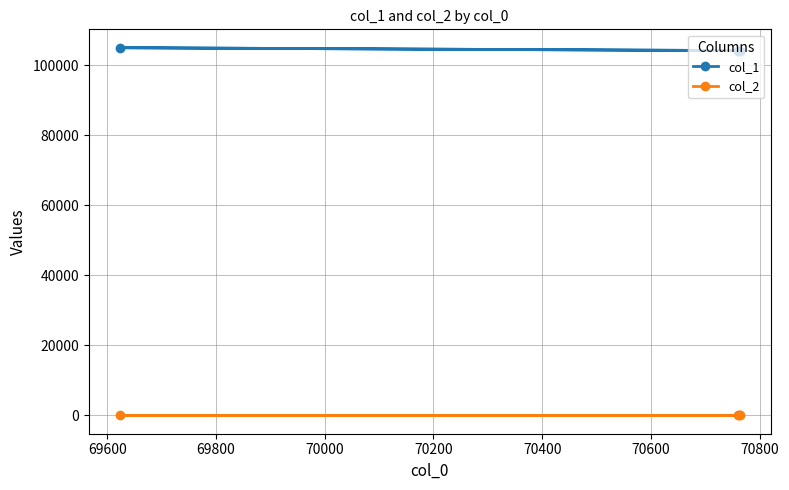

What is the maximum value shown in the chart?

104946